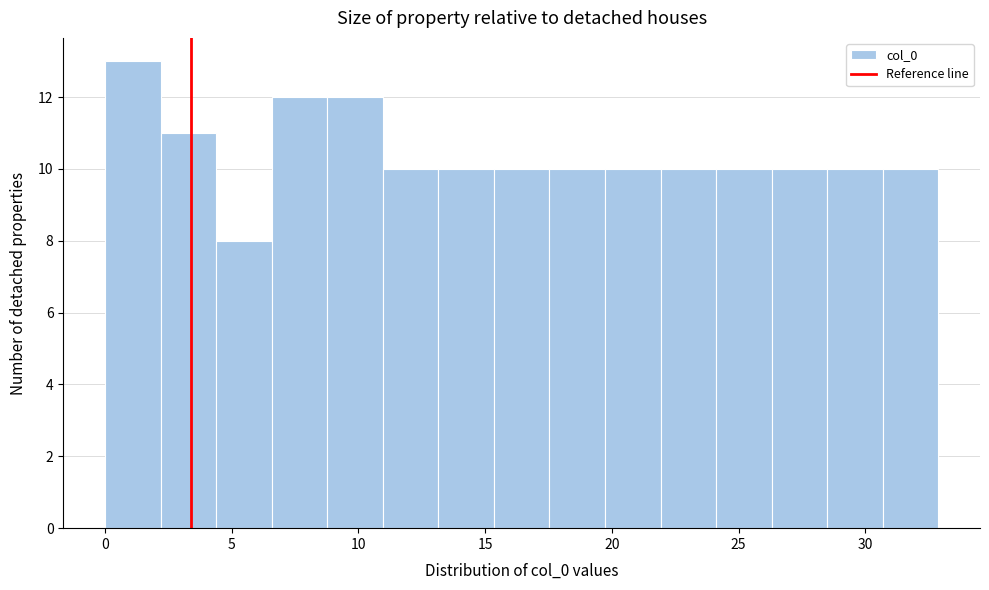

What is the height of the bar covering 6.5 to 9.0 on the x-axis? Neither the bar edges nor the heights are printed on the chart, so give them approximately, as read against the axes.

12